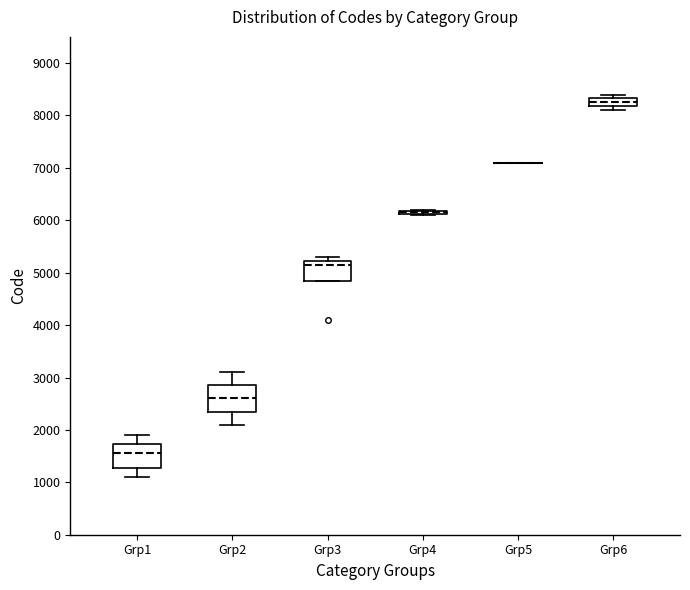

Reading left to right, transcribe this box plot: for each box, give where its median line is, the range the box spans, and where its two whiskers end, as read against the y-axis. The values are not printed on the chart, so give them approximately, as read against the axis.

Grp1: median 1600, box 1300 to 1700, whiskers 1100 to 1900
Grp2: median 2600, box 2400 to 2900, whiskers 2100 to 3100
Grp3: median 5200 (just below the box's upper edge), box 4900 to 5200, whiskers 4900 to 5300
Grp4: box collapsed to a line at 6200, whiskers 6100 to 6200
Grp5: box collapsed to a line at 7100, whiskers 7100 to 7100
Grp6: median 8300 (inside the box), box 8200 to 8300, whiskers 8100 to 8400